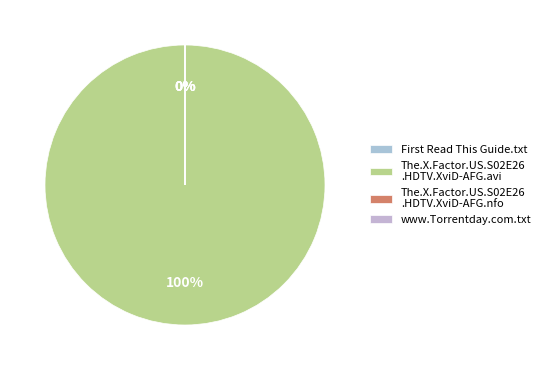

Rank the categories by value from highest to lowest.

The.X.Factor.US.S02E26.HDTV.XviD-AFG.avi, First Read This Guide.txt, www.Torrentday.com.txt, The.X.Factor.US.S02E26.HDTV.XviD-AFG.nfo